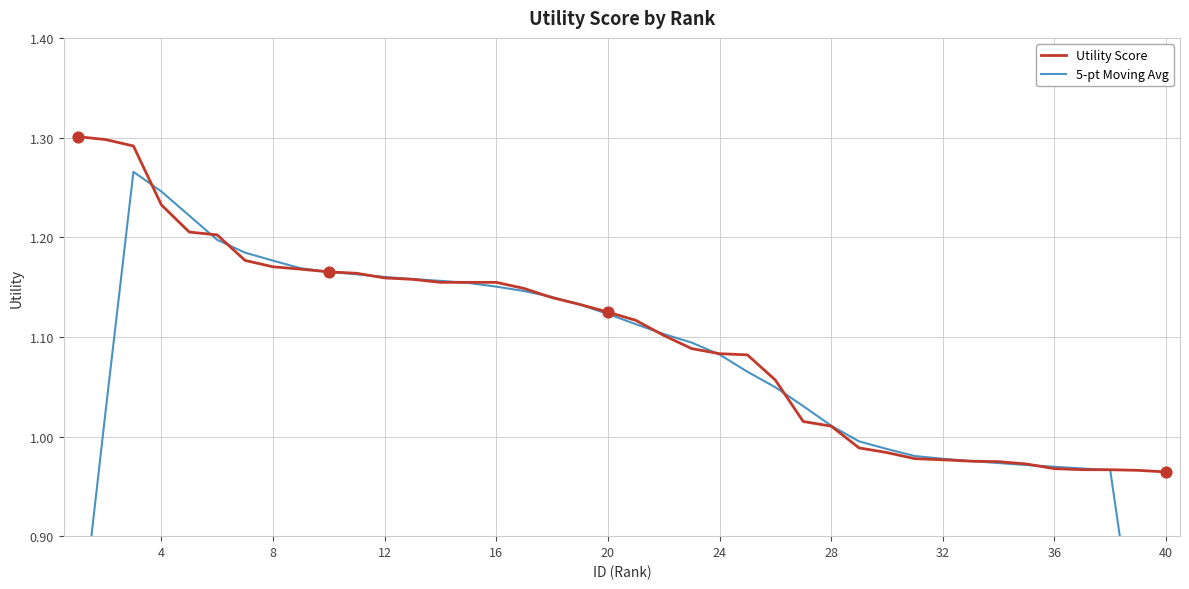

Which series has the widest spread of Y values?

5-pt Moving Avg